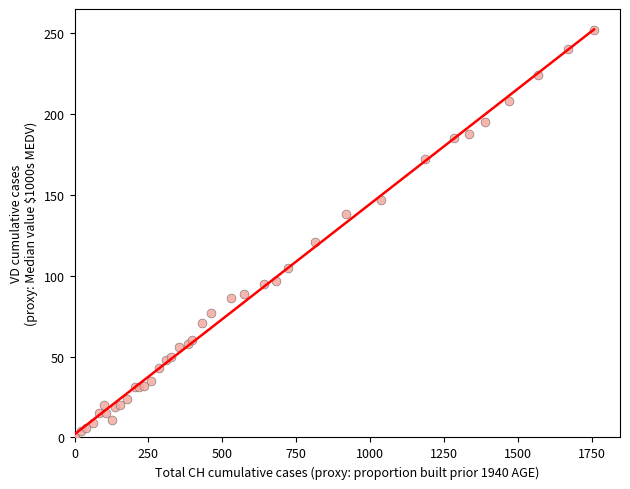

What Y value in the scatter plot is closest to 126?

121